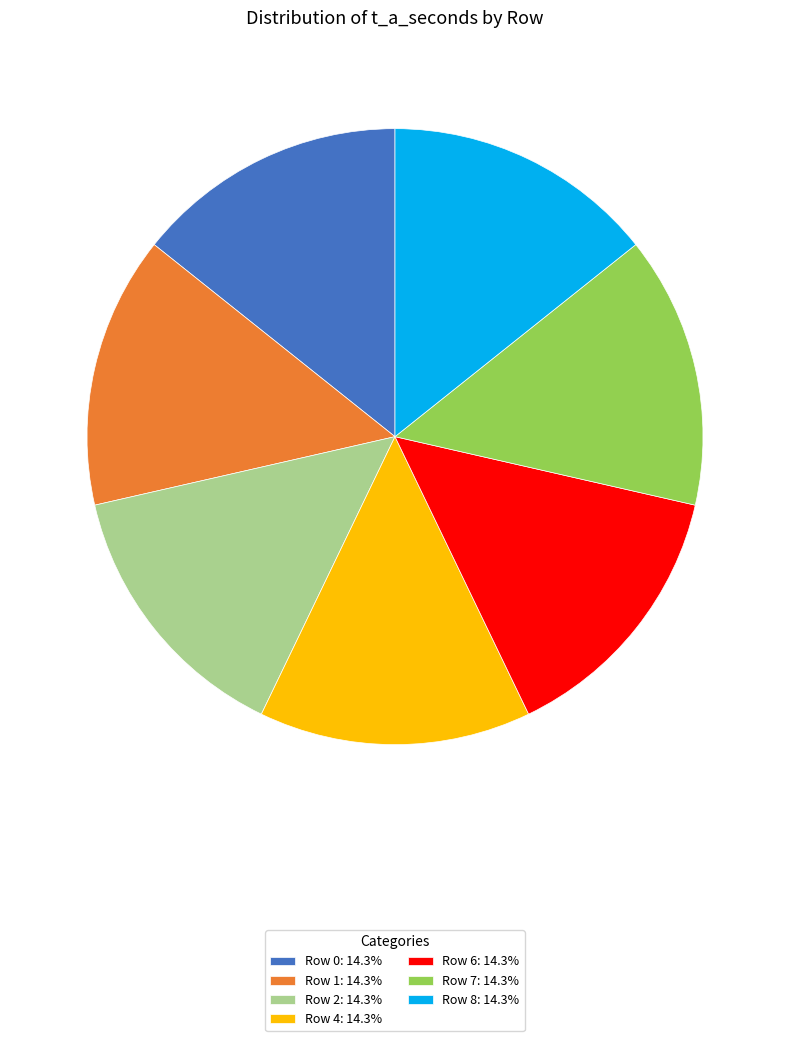

Combined, do Row 1: 14.3% and Row 7: 14.3% account for over 50%?

No